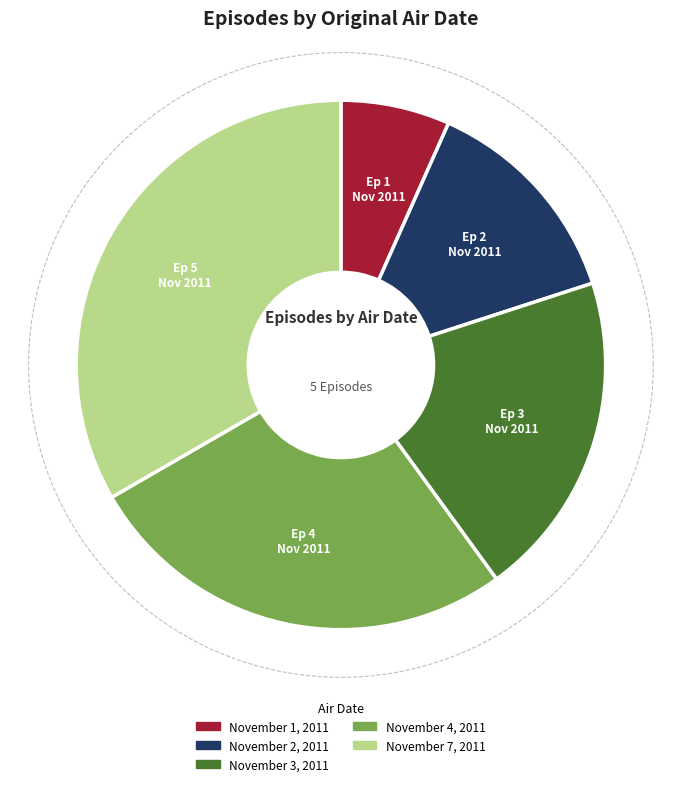

What is the change in value from November 1, 2011 to November 4, 2011?

+3